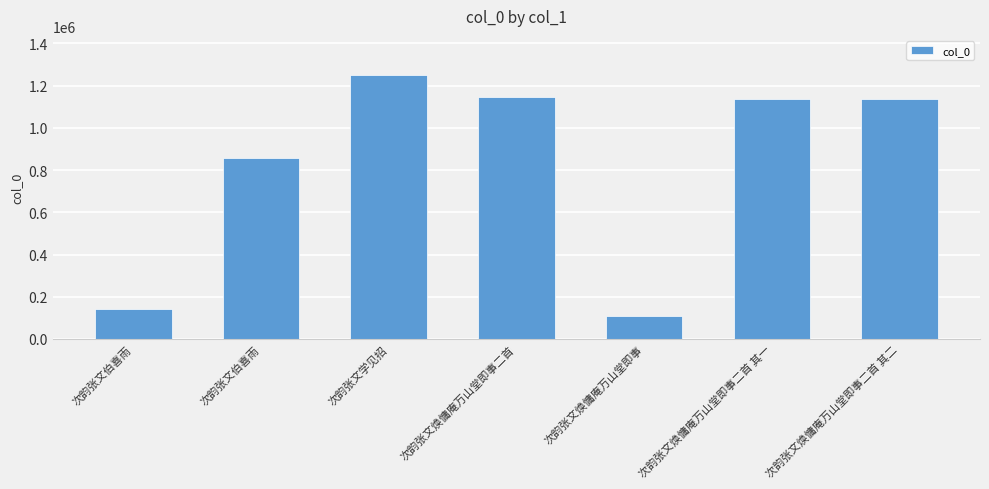

What is the label of the 7th bar from the left?

次韵张文焕慵庵万山堂即事二首 其二